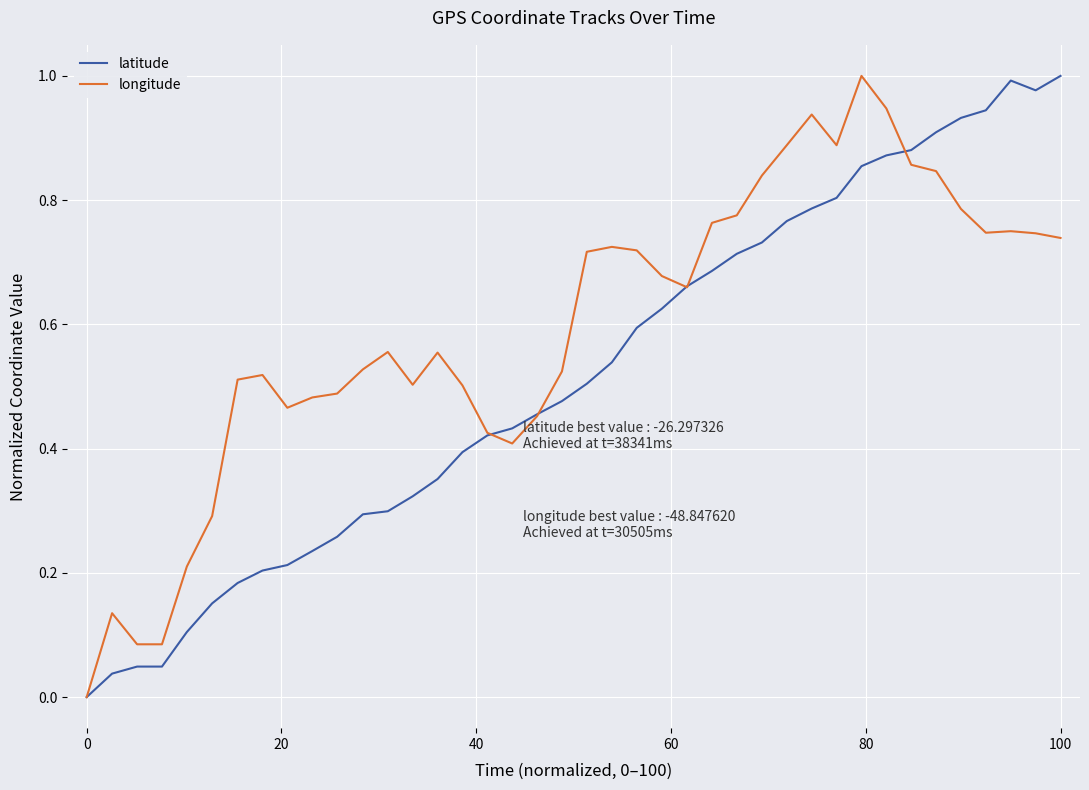

Rank the series by their average value, from highest to lowest.

longitude, latitude